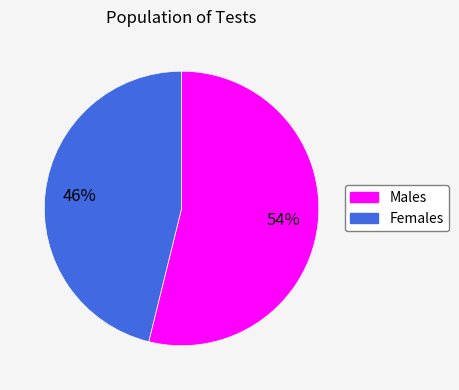

To the nearest percent, what is the difference between the largest and smallest slice percentages?

8%